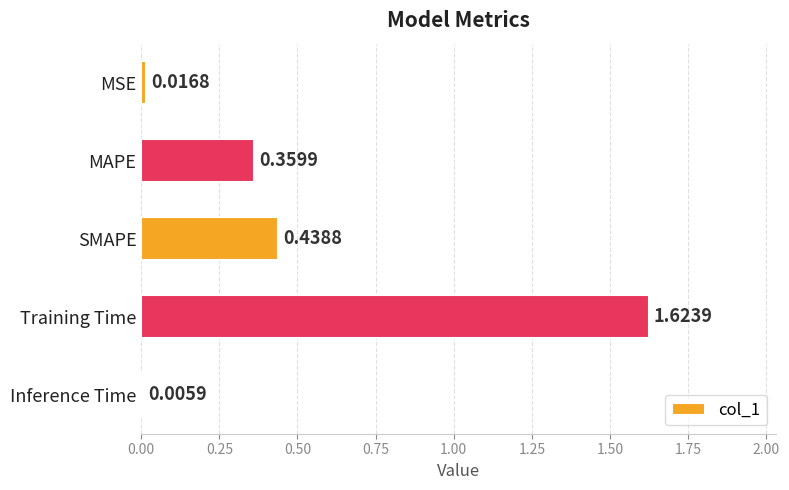

At which label is the value closest to 0?

Inference Time